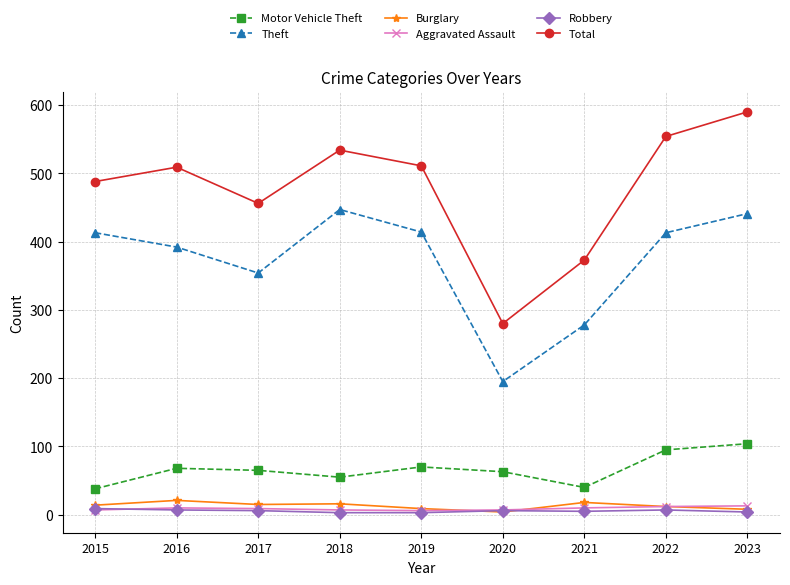

The value of Theft at 2022 is 609. True or false?

False